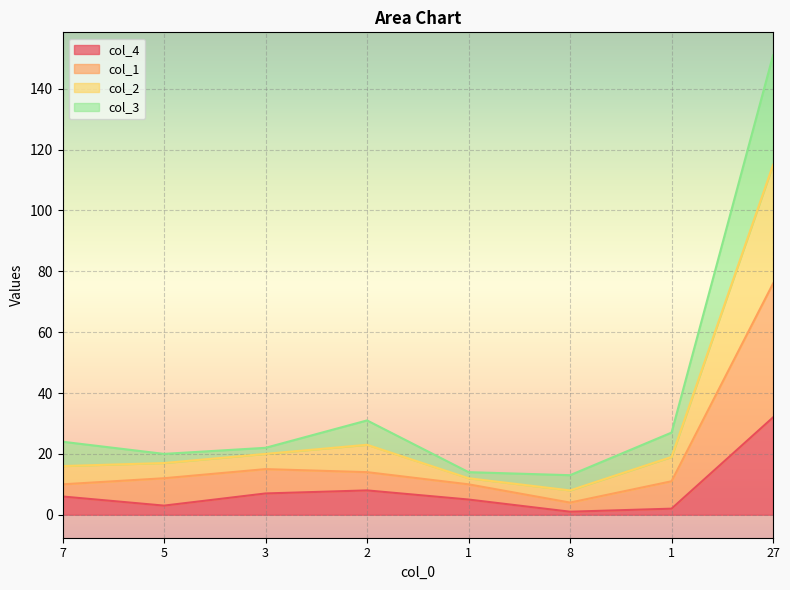

What is the label of the 4th point from the left?

2